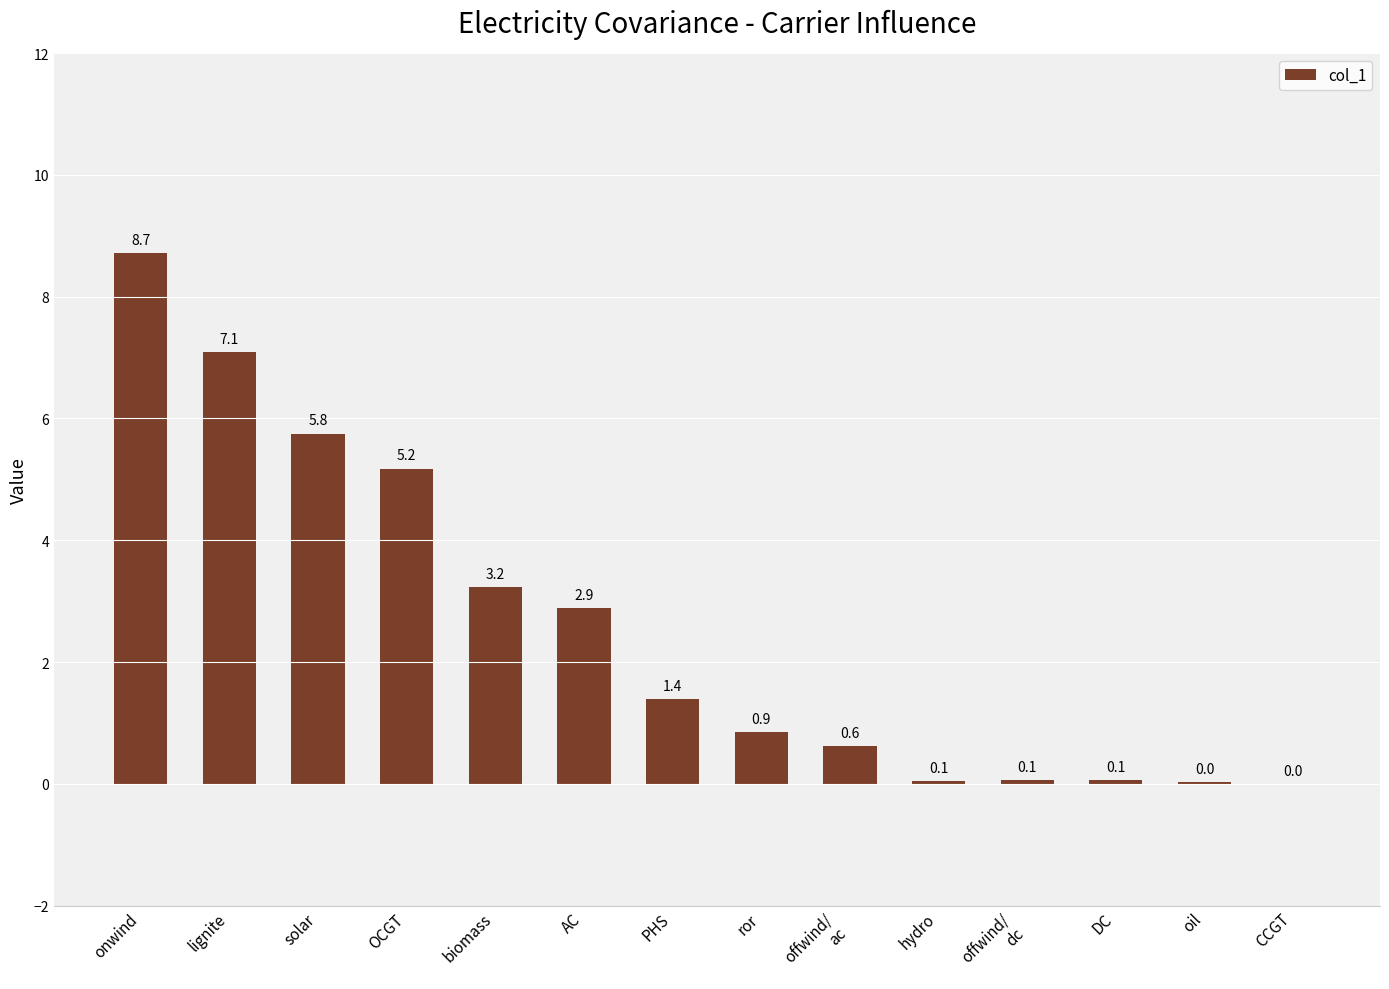

The chart shows a value of 0.0 at CCGT. True or false?

True